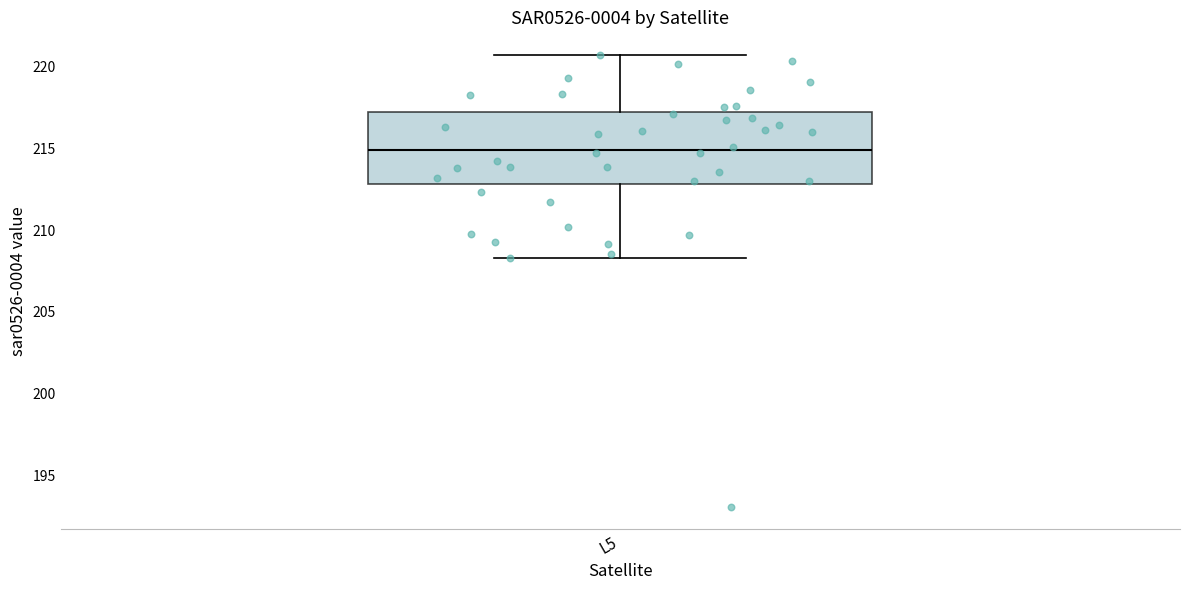

Where is the lower edge of the box for L5 on the y-axis? The values are not printed on the chart, so give them approximately, as read against the axis.

213.0